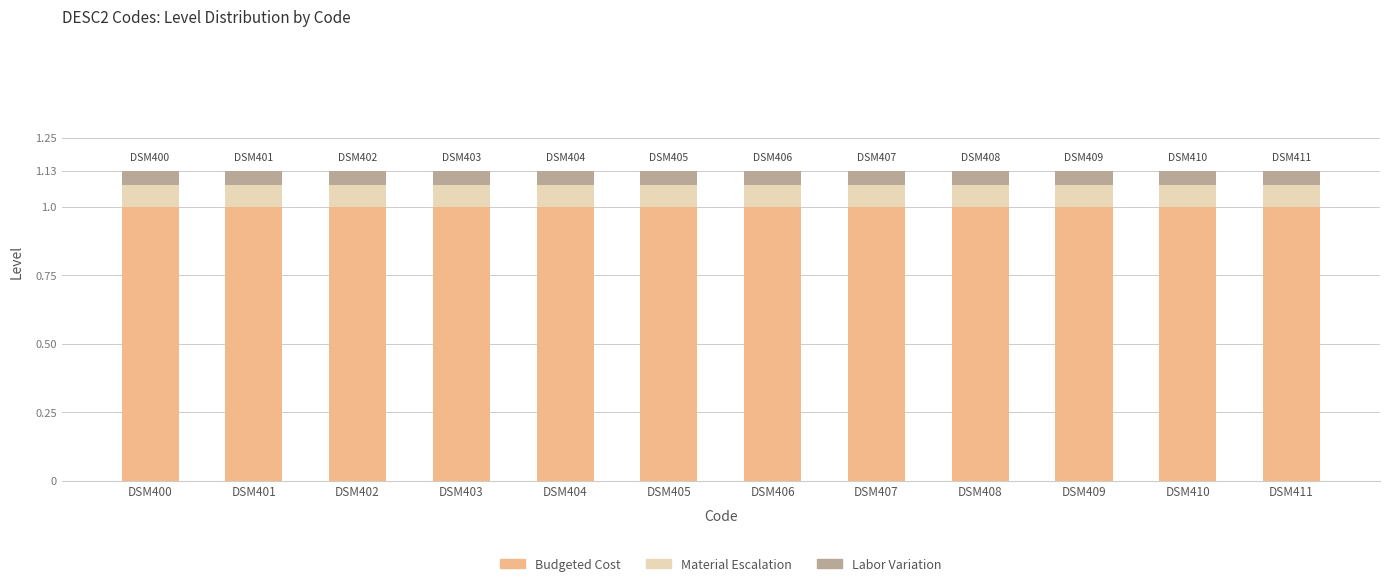

True or false: Budgeted Cost has a value of 1.0 at DSM400.

True